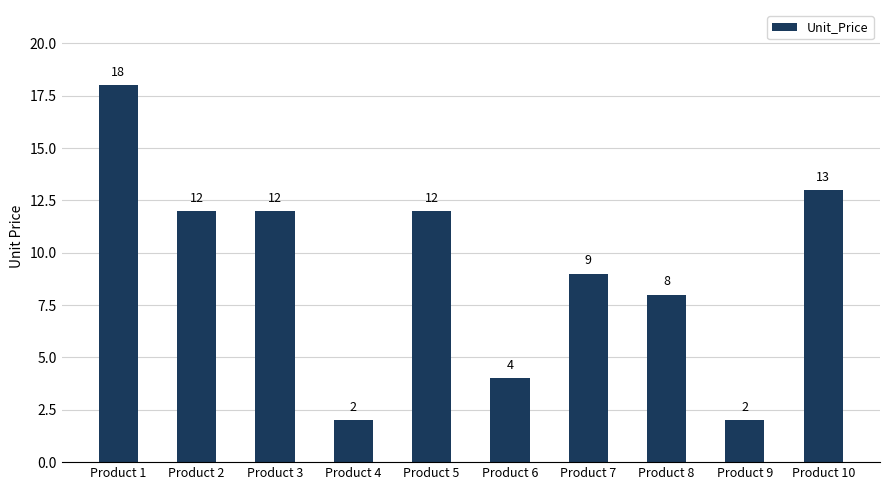

At which label is the value closest to 10?

Product 7